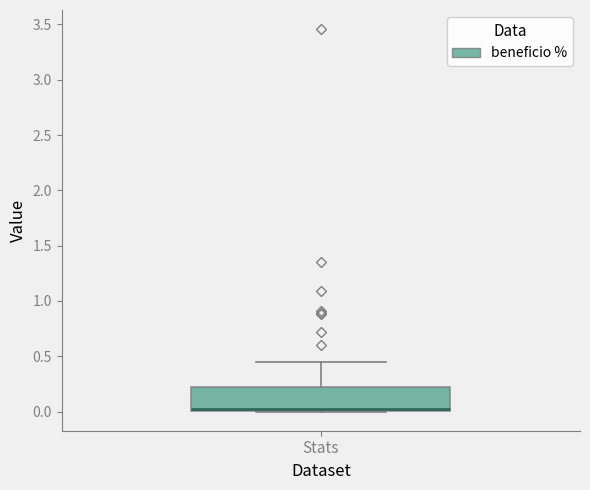

Read this box plot against the y-axis: the position of the median line, the range covered by the box, and the ends of both whiskers. The values are not printed on the chart, so give them approximately, as read against the axis.

median 0.00 (just above the box's lower edge), box 0.00 to 0.20, whiskers 0.00 to 0.45